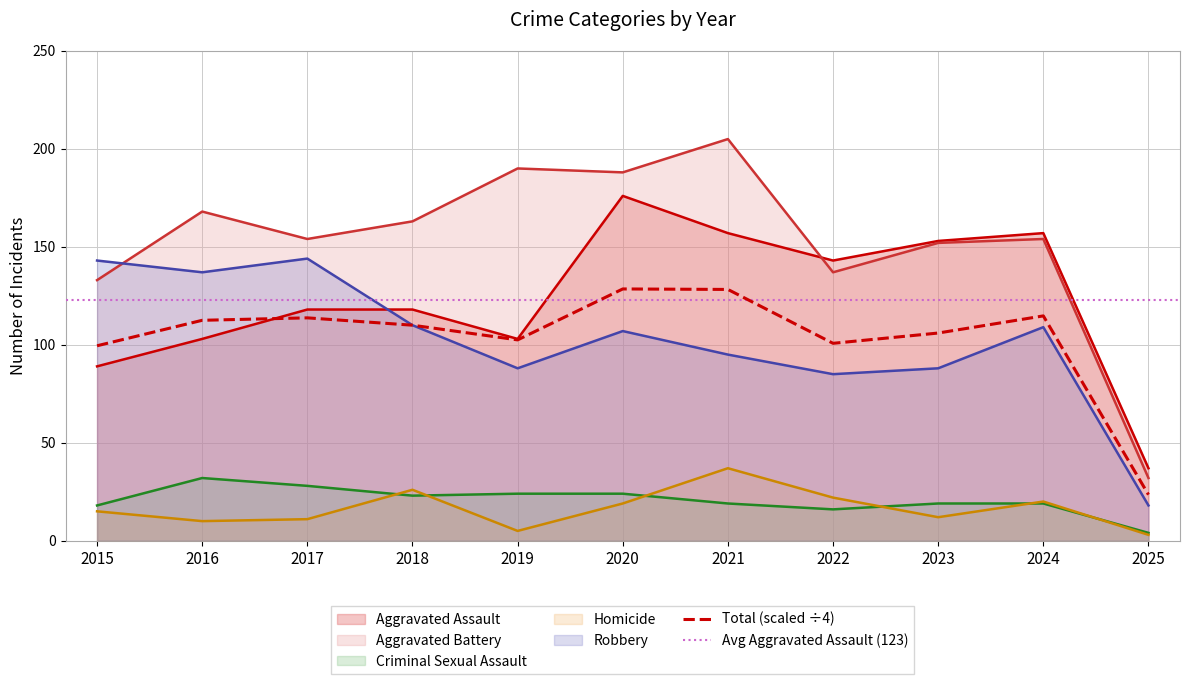

At which label does Homicide first exceed 15?

2018